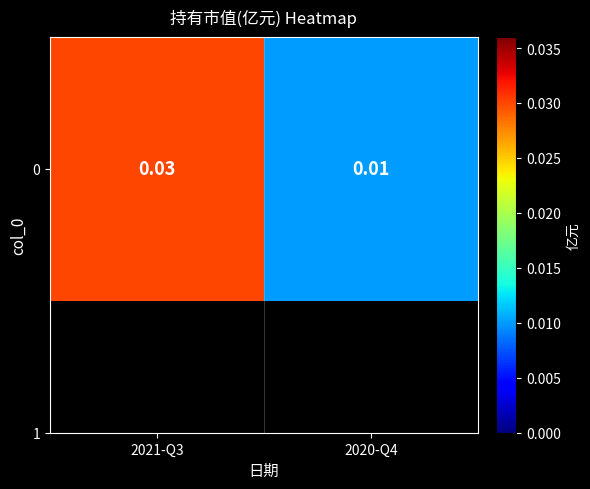

Rank the categories by value from highest to lowest.

2021-Q3, 2020-Q4